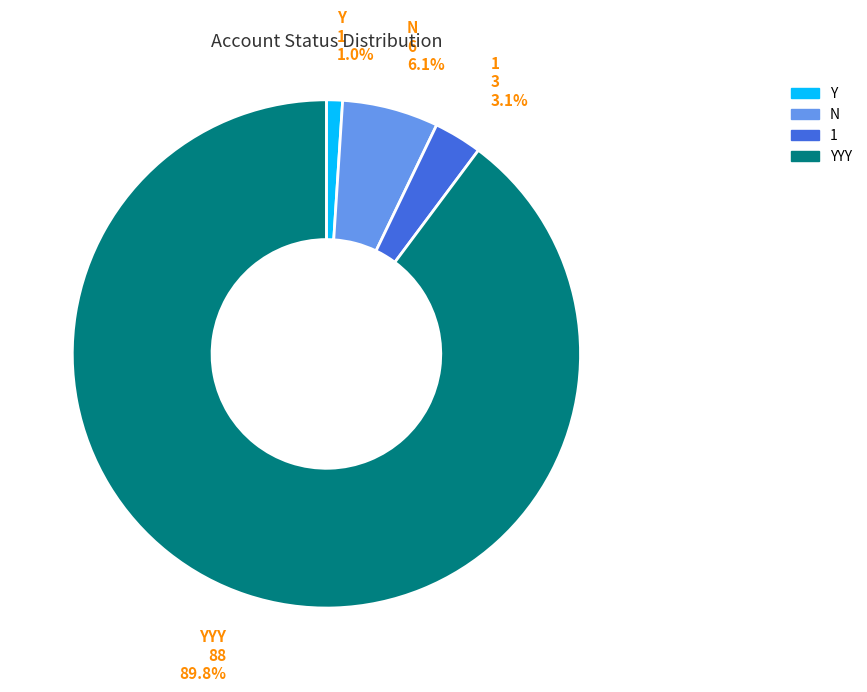

What percentage is the 1 slice, to the nearest percent?

3%